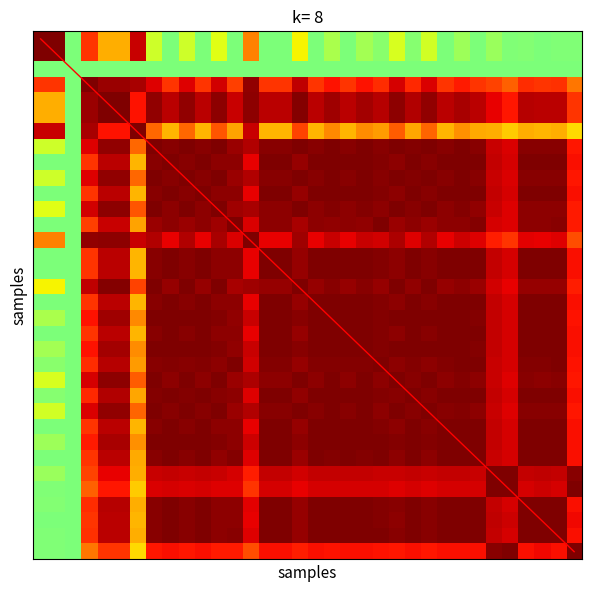

Read the diagonal value at 31.

31.0